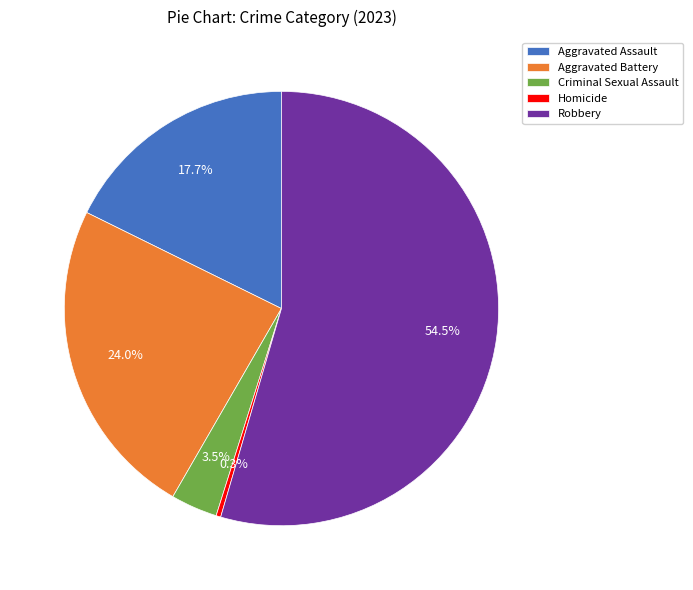

Rank the categories by value from lowest to highest.

Homicide, Criminal Sexual Assault, Aggravated Assault, Aggravated Battery, Robbery